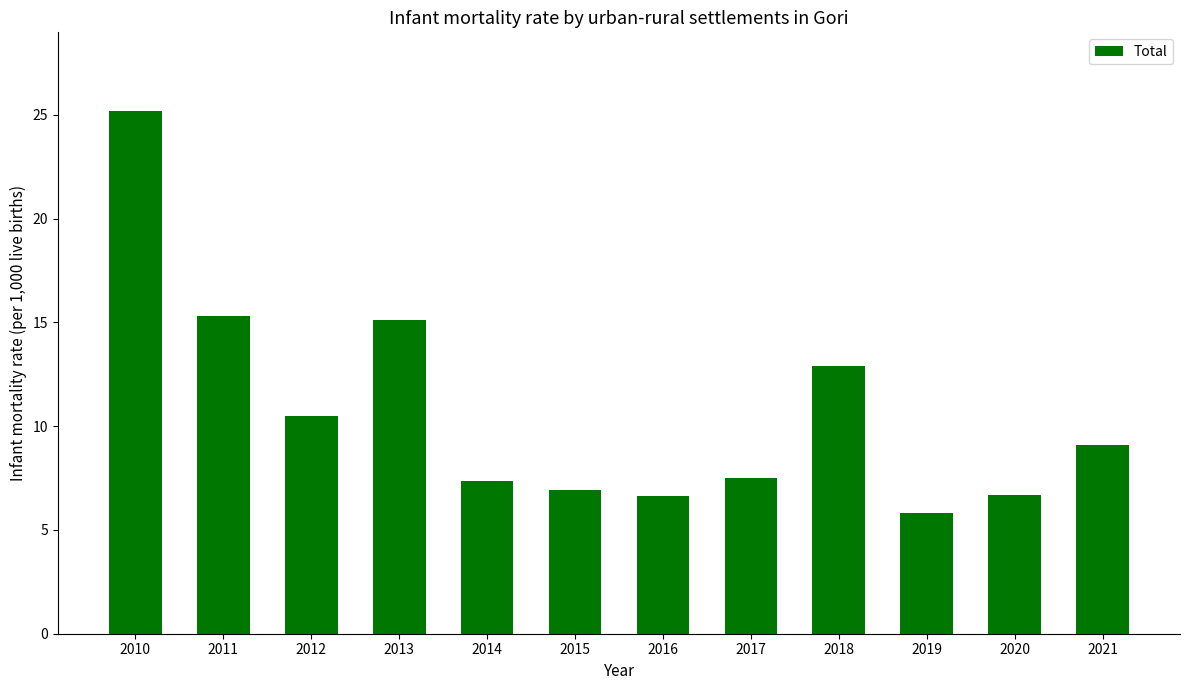

What is the minimum value shown in the chart?

5.8